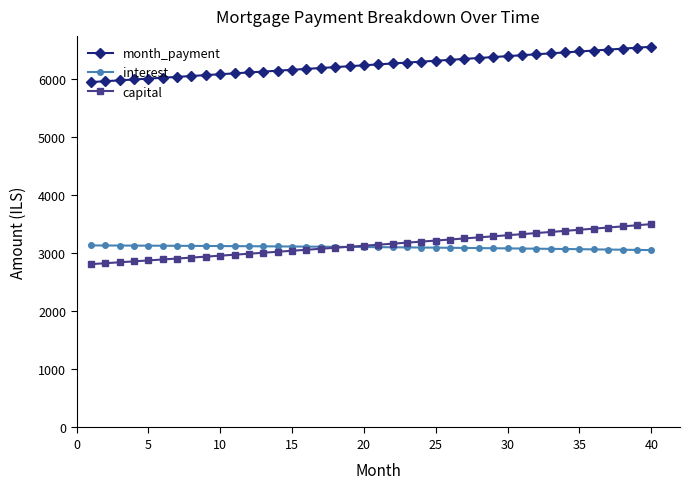

What is the highest value of the interest series?

3132.8